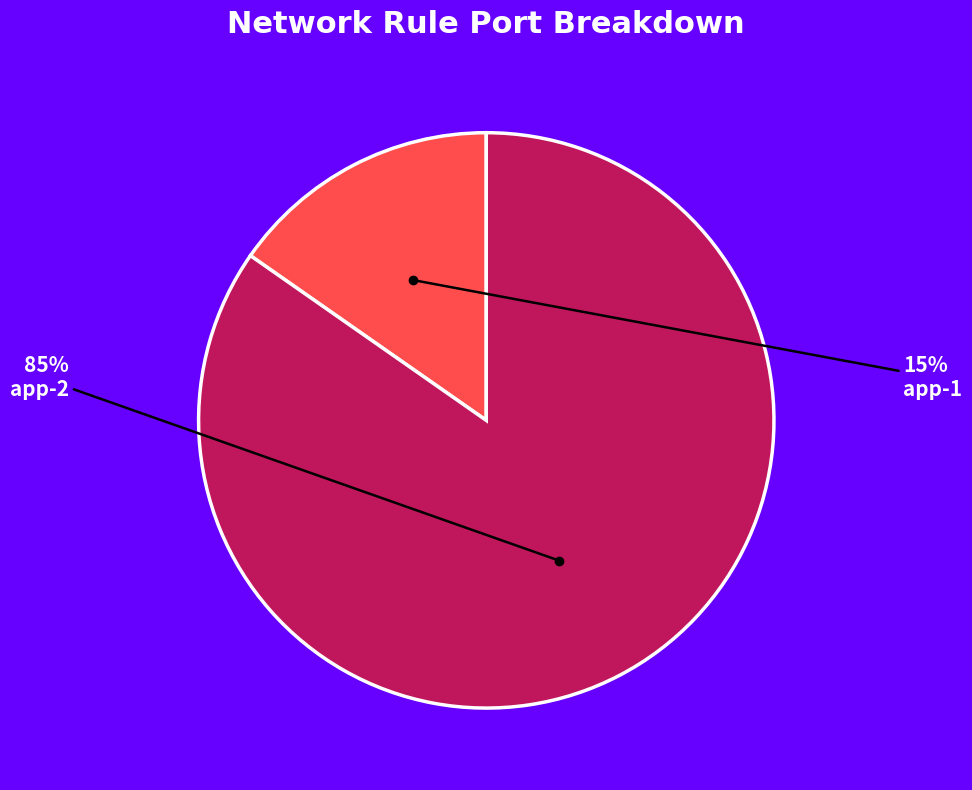

Which category accounts for the majority?

app-2